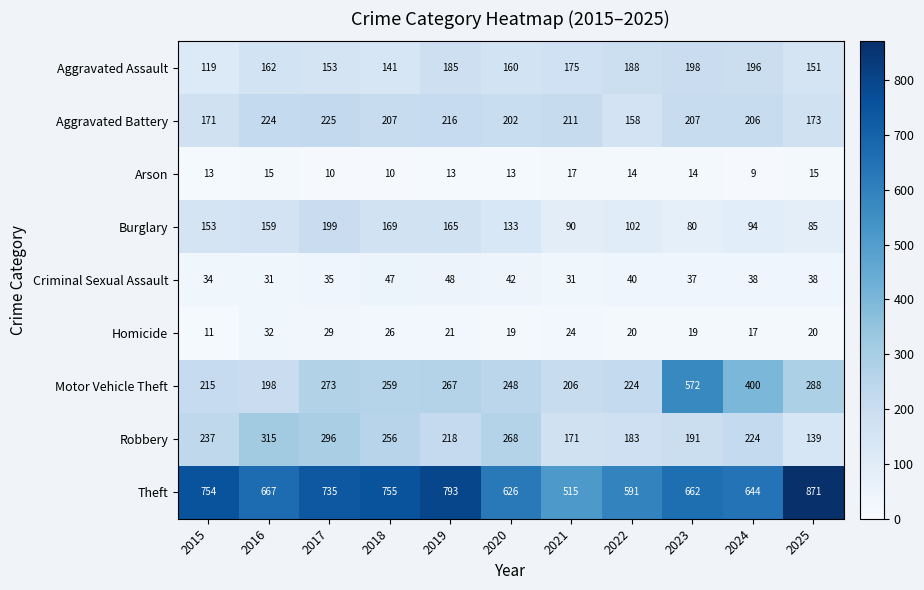

What is the total value across all series at 2024?

1828